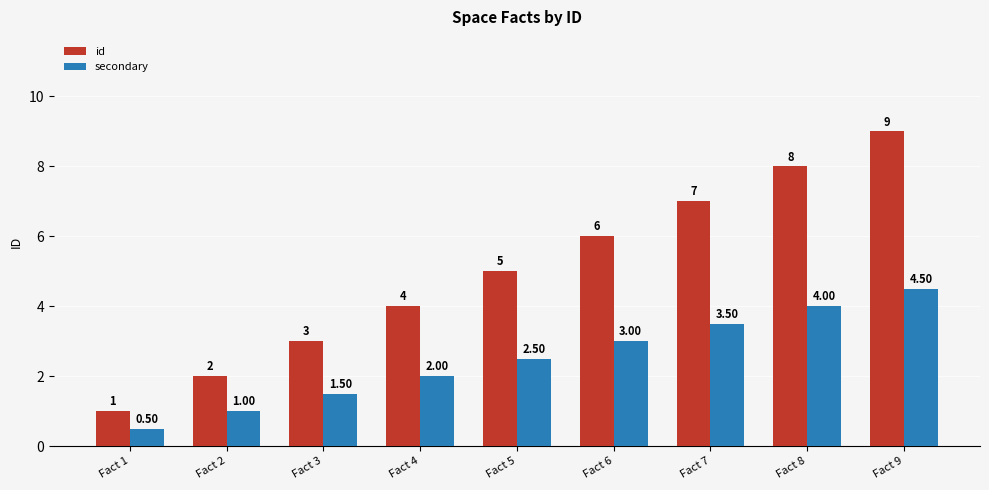

What are all the series names shown in the legend?

id, secondary